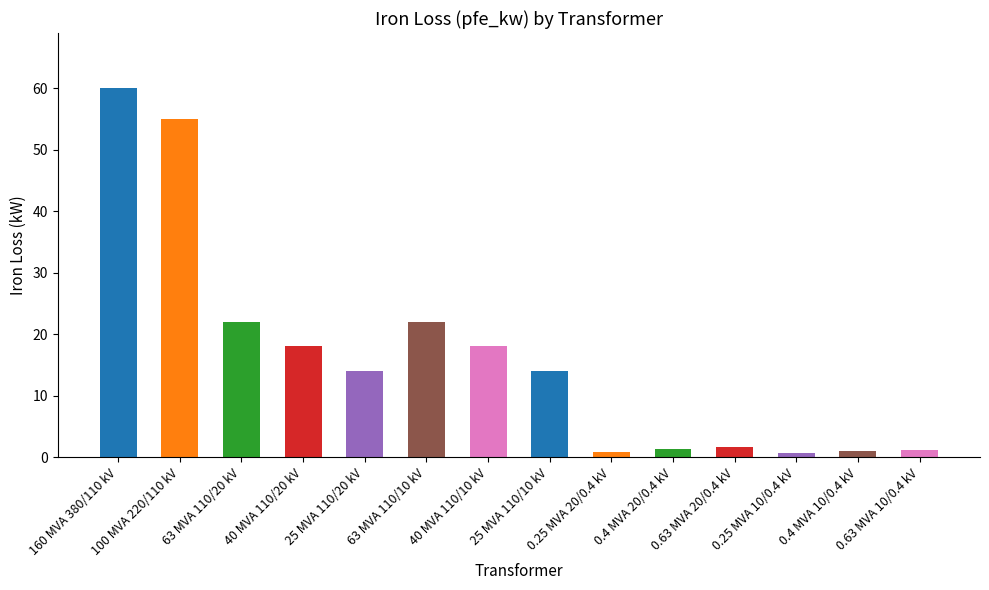

What is the average value?

16.4